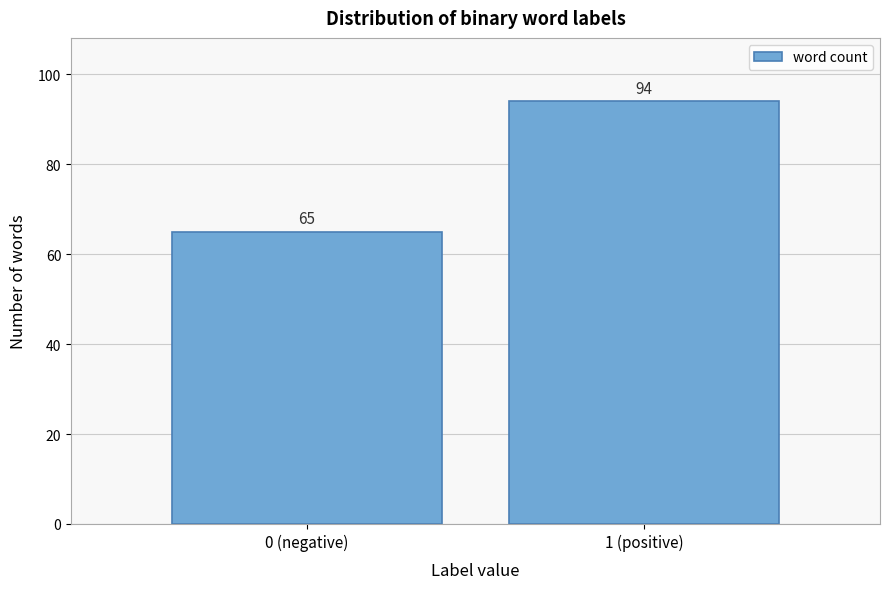

Reading left to right, list all the values displayed in this chart.

0 (negative)=65	1 (positive)=94